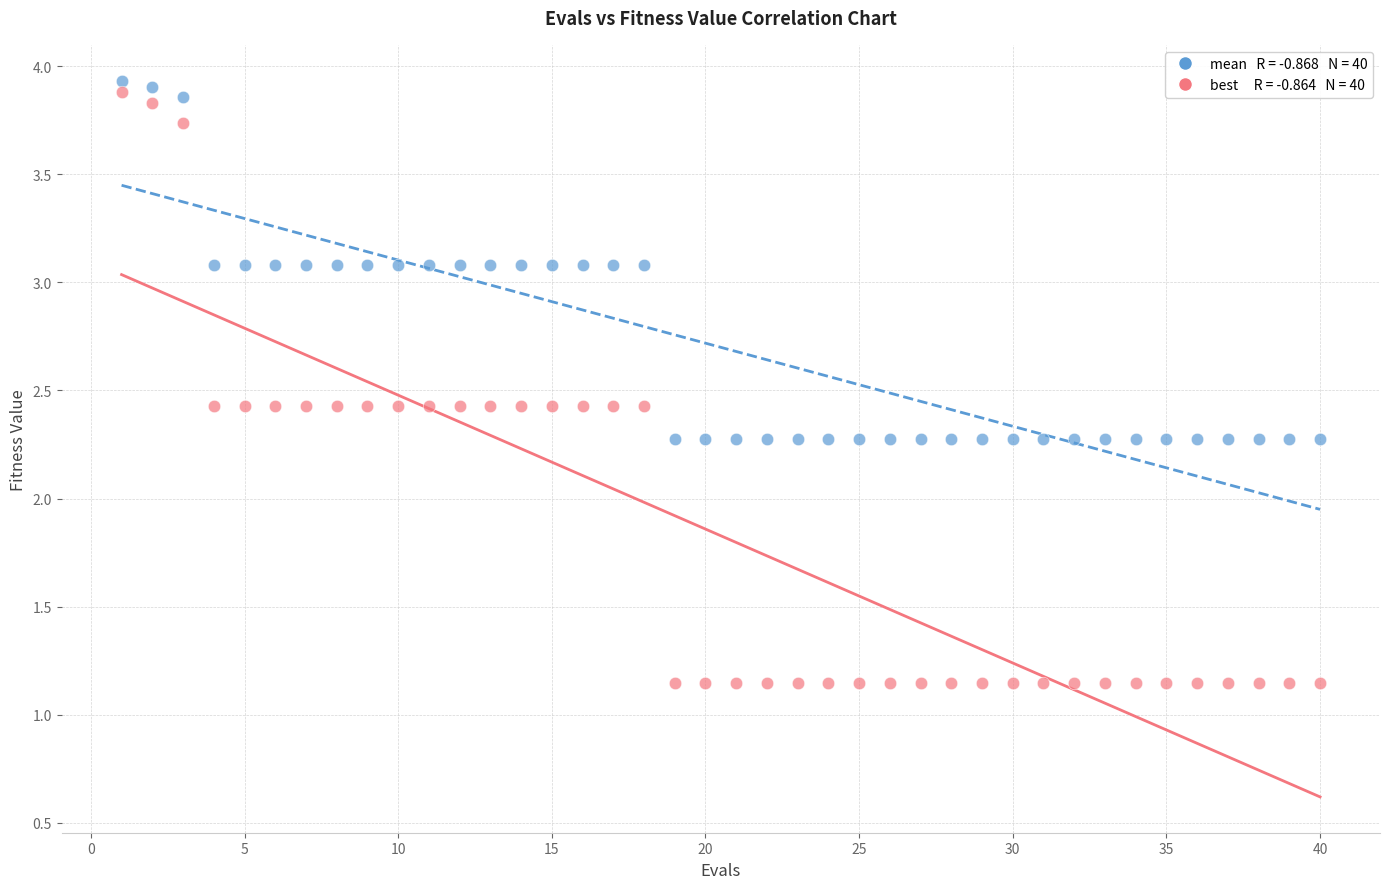

Across all data points, what is the range of X values (max minus min)?

39.0